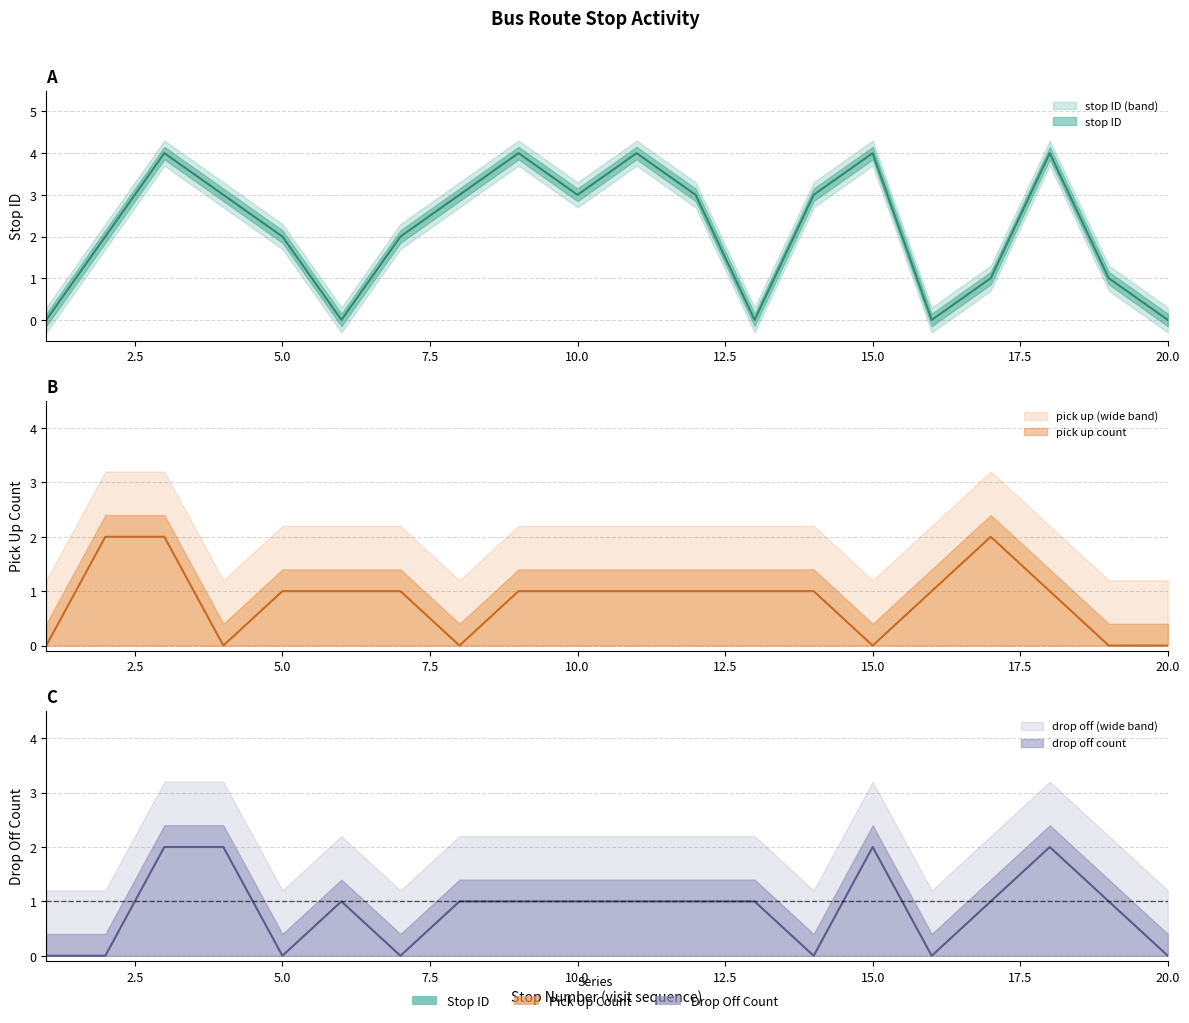

After their last crossing, which series has the higher values: pick up count or stop ID?

stop ID